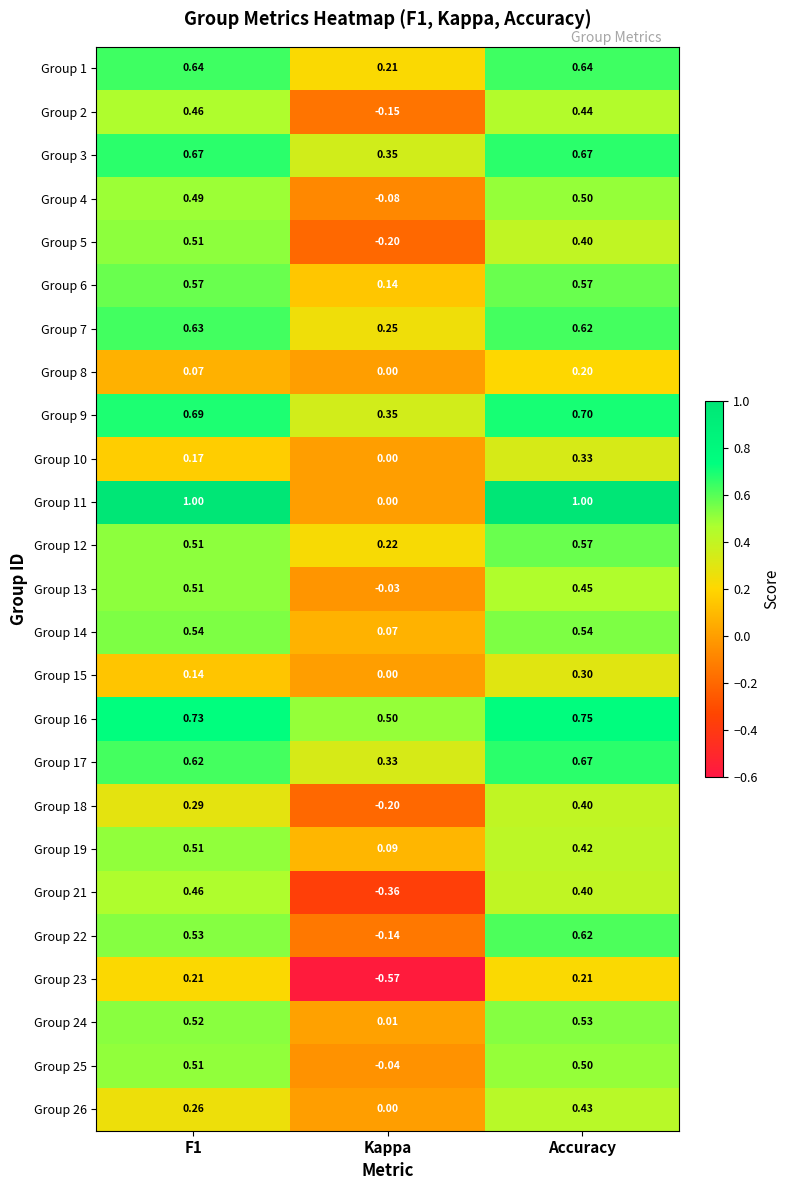

At which category is the sum across all series the highest?

Accuracy